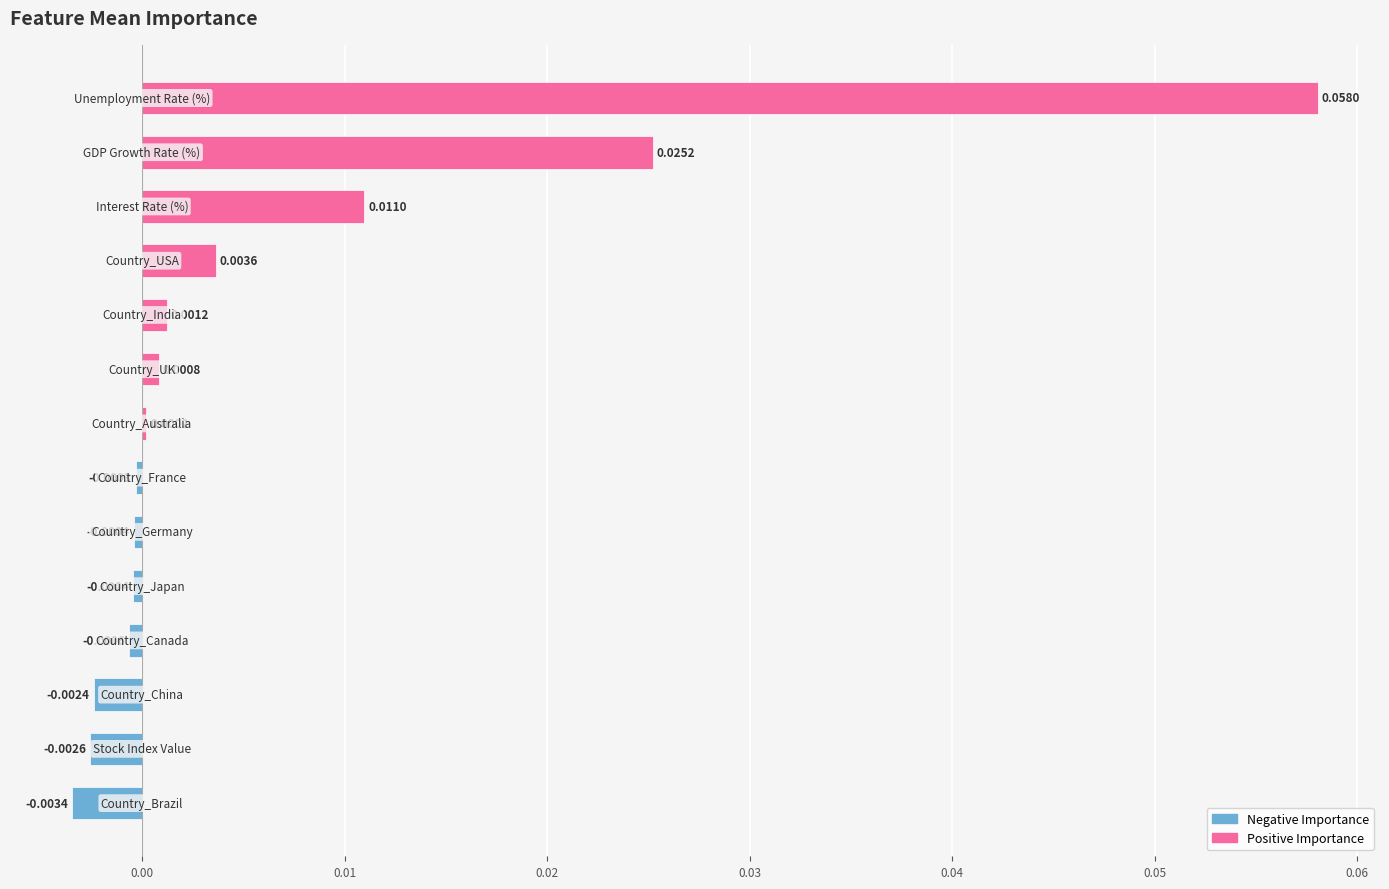

How many bars are there in total?

14